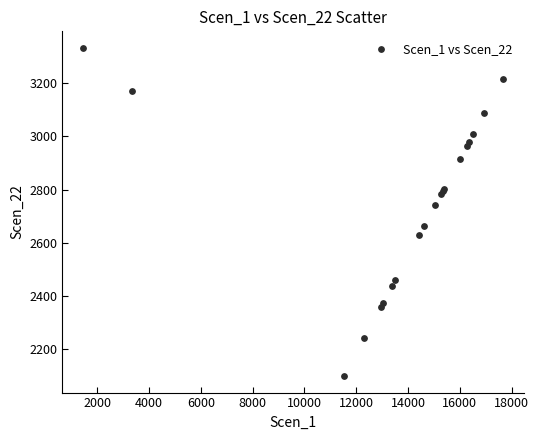

What Y value in the scatter plot is closest to 2715?

2740.0